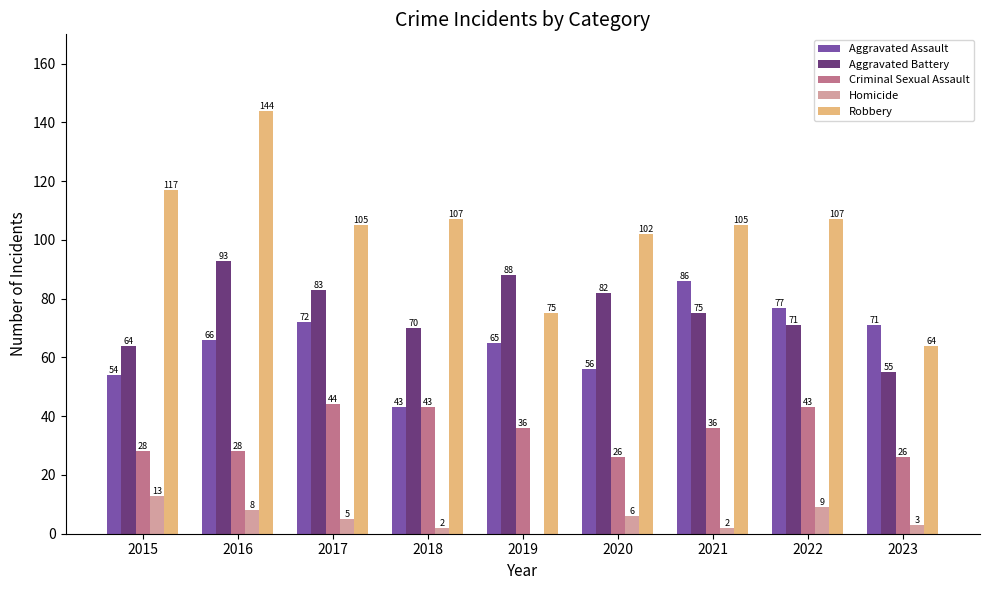

Reading right to left, extract all data points from this chart.

Aggravated Assault: 71	77	86	56	65	43	72	66	54
Aggravated Battery: 55	71	75	82	88	70	83	93	64
Criminal Sexual Assault: 26	43	36	26	36	43	44	28	28
Homicide: 3	9	2	6	0	2	5	8	13
Robbery: 64	107	105	102	75	107	105	144	117